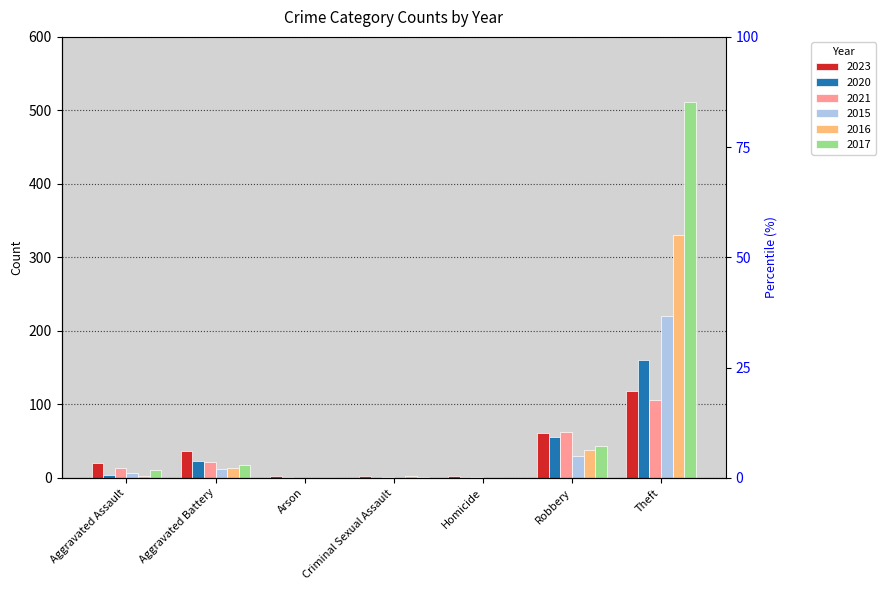

Reading left to right, extract all data points from this chart.

2023: 20	36	2	3	2	61	118
2020: 4	23	1	0	1	55	160
2021: 13	21	0	1	1	62	106
2015: 6	12	0	0	0	30	220
2016: 3	13	0	2	0	38	331
2017: 11	17	0	1	0	43	512